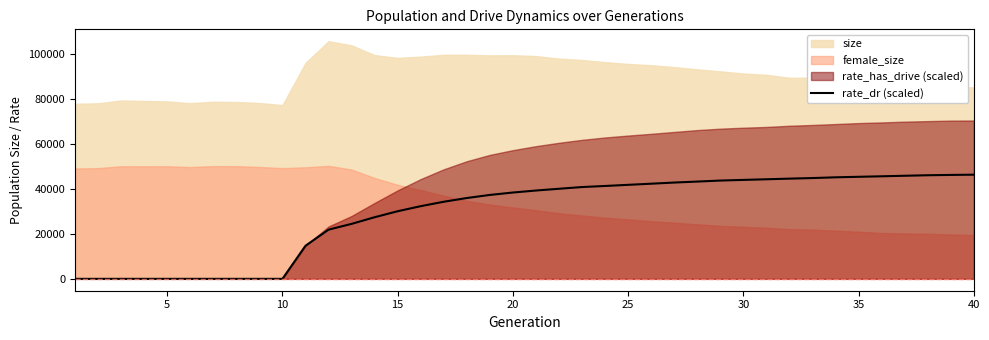

What is the maximum value for rate_dr (scaled)?

46401.0